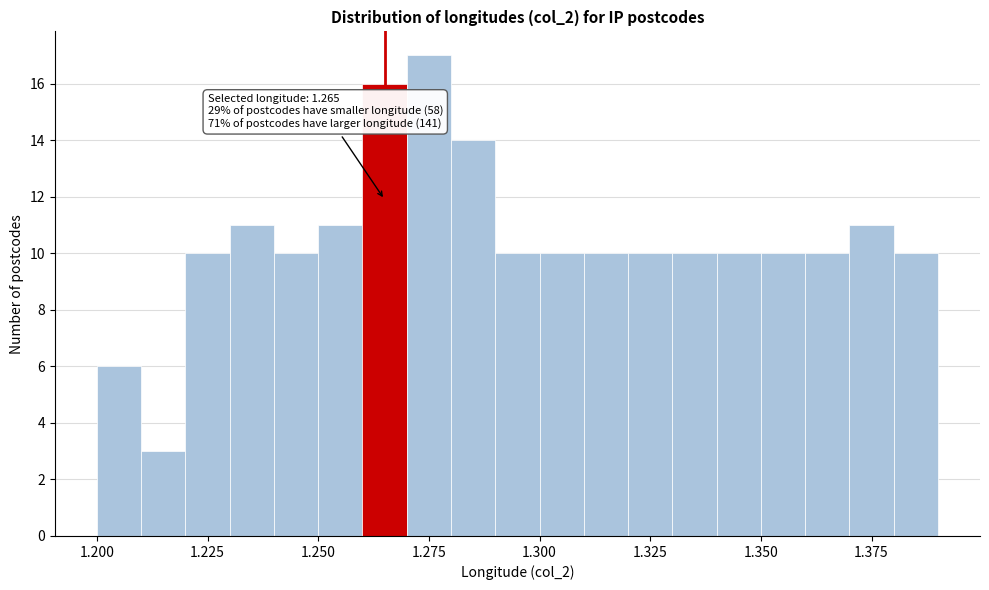

Around what value on the x-axis is the tallest bar? Give the approximate position of its centre, as read against the axis.

1.275